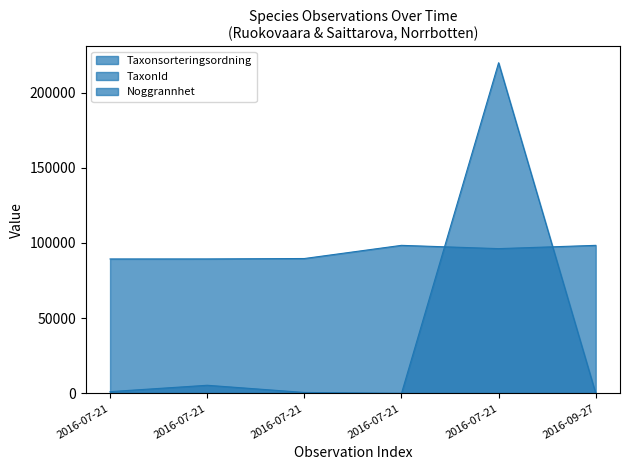

Which series has the widest spread of values?

TaxonId